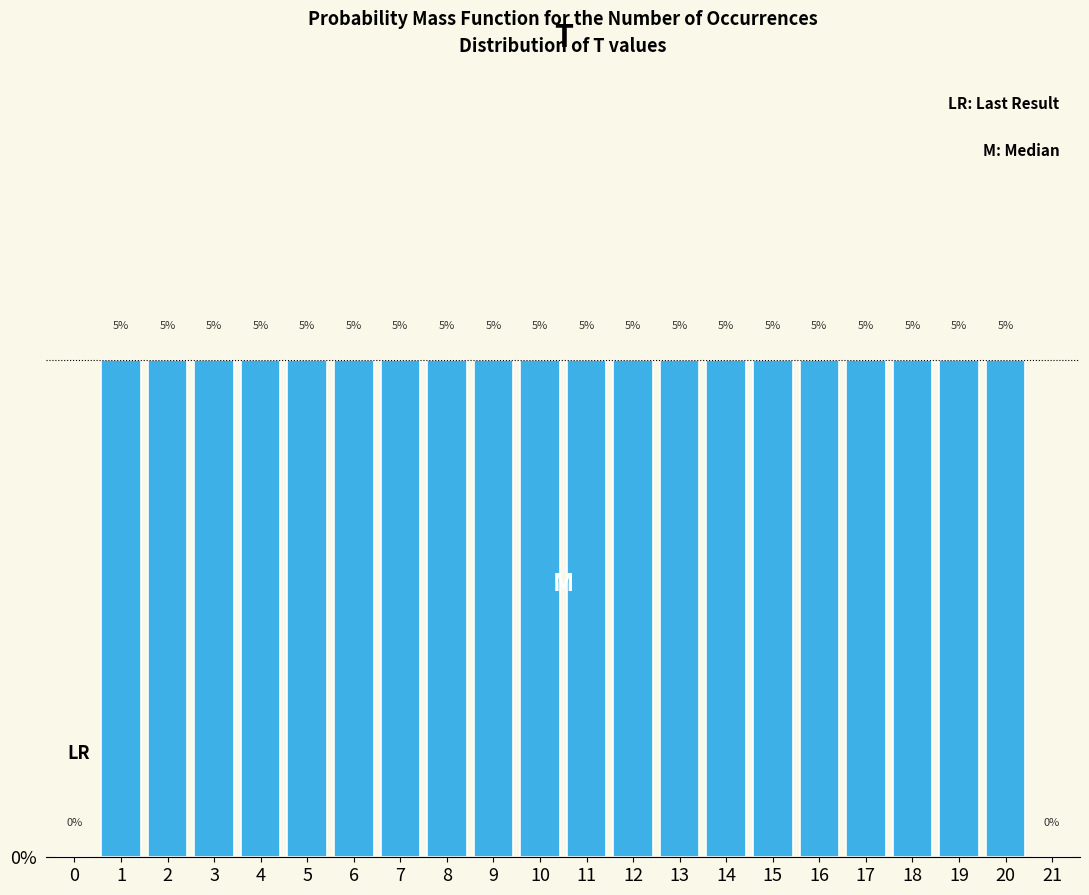

Reading right to left, transcribe all the data shown in this chart.

21=0	20=5	19=5	18=5	17=5	16=5	15=5	14=5	13=5	12=5	11=5	10=5	9=5	8=5	7=5	6=5	5=5	4=5	3=5	2=5	1=5	0=0